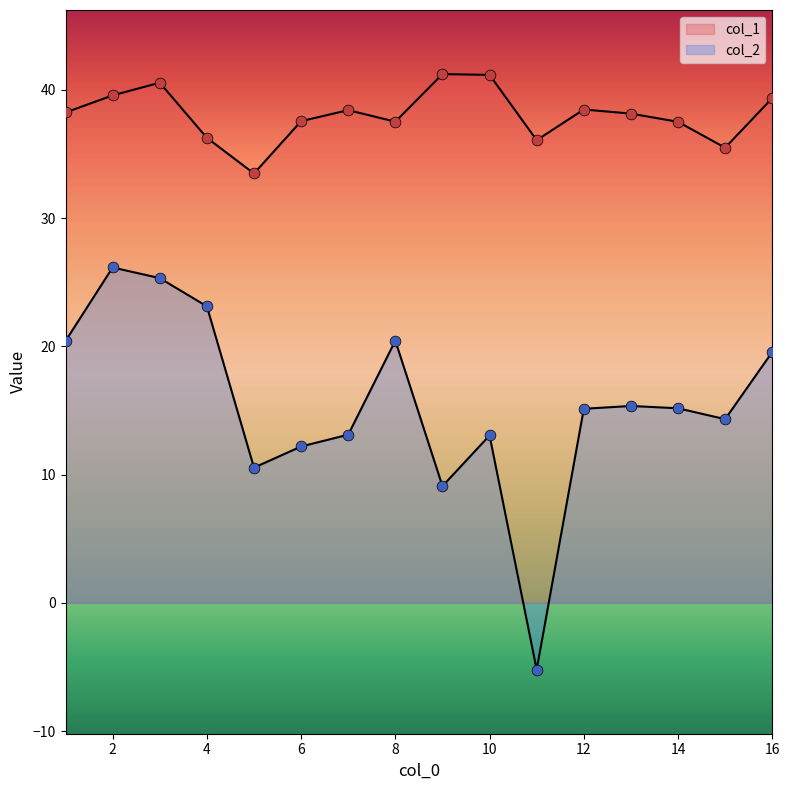

At how many categories does at least one series exceed -3?

16